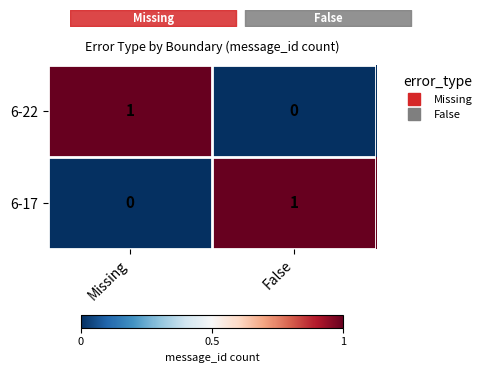

At False, list the series in order from largest to smallest.

6-17, 6-22